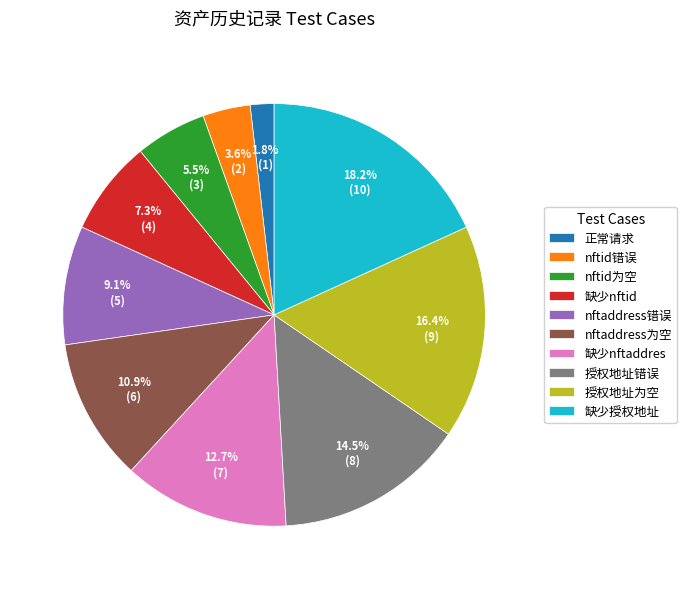

Which category has the smallest portion of the pie?

正常请求